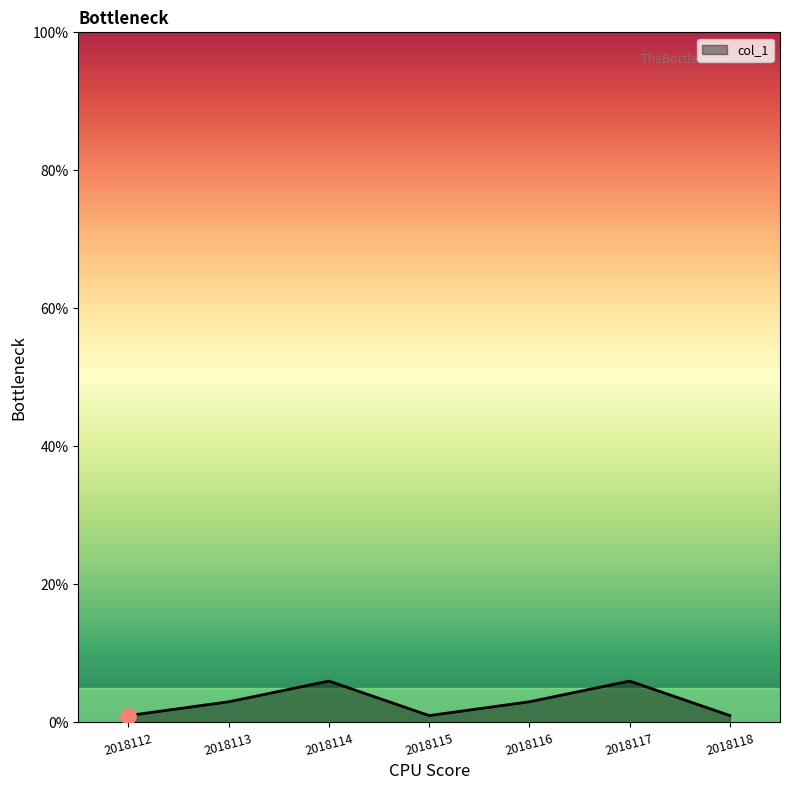

What is the change in value from 2018112 to 2018117?

+5